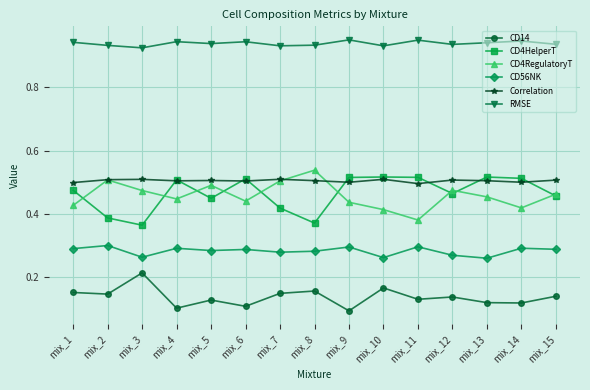

At how many categories does at least one series exceed 0?

15